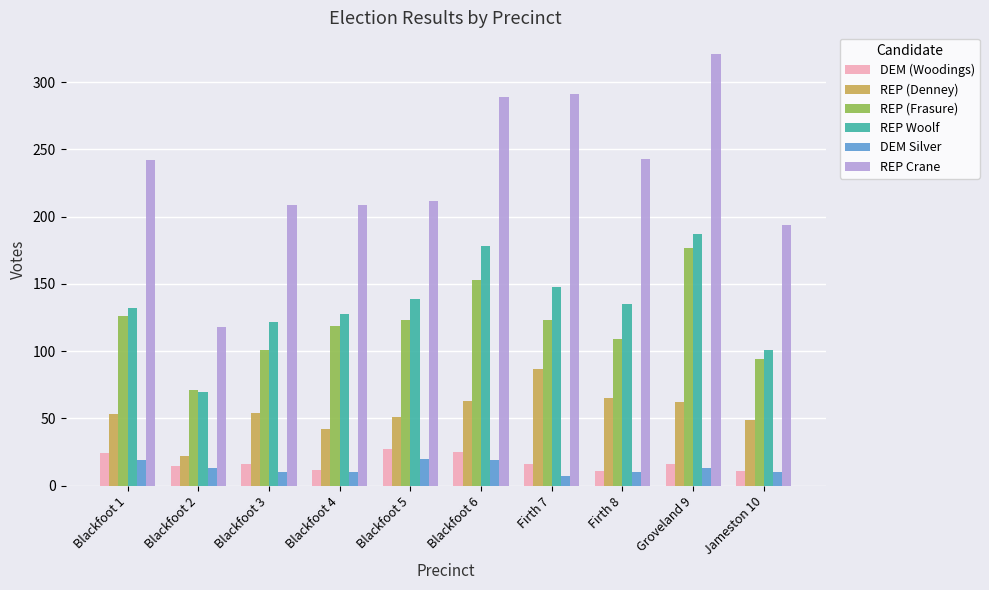

List the series in order of their peak value, lowest first.

DEM Silver, DEM (Woodings), REP (Denney), REP (Frasure), REP Woolf, REP Crane